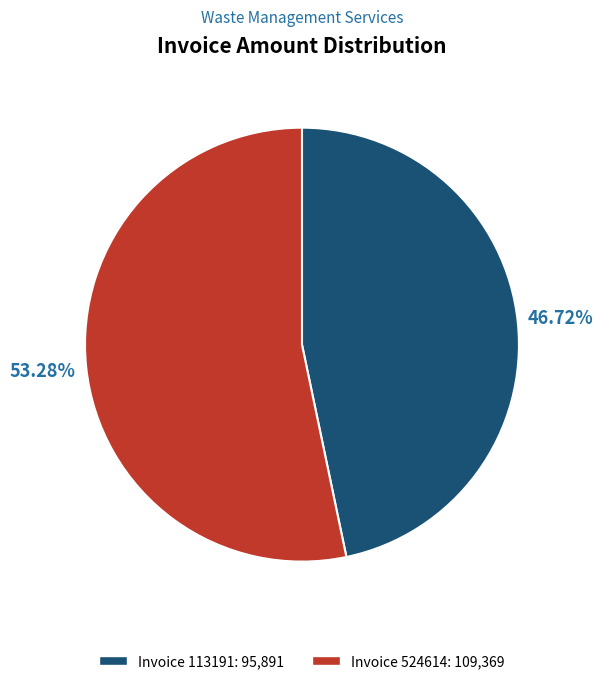

Is there a majority slice in this chart?

Yes